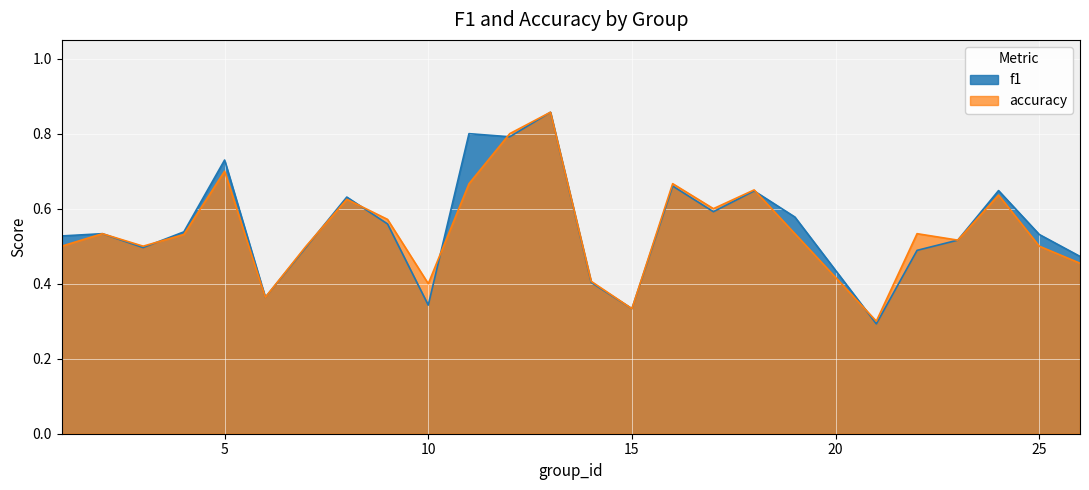

True or false: accuracy and f1 cross at least once.

True